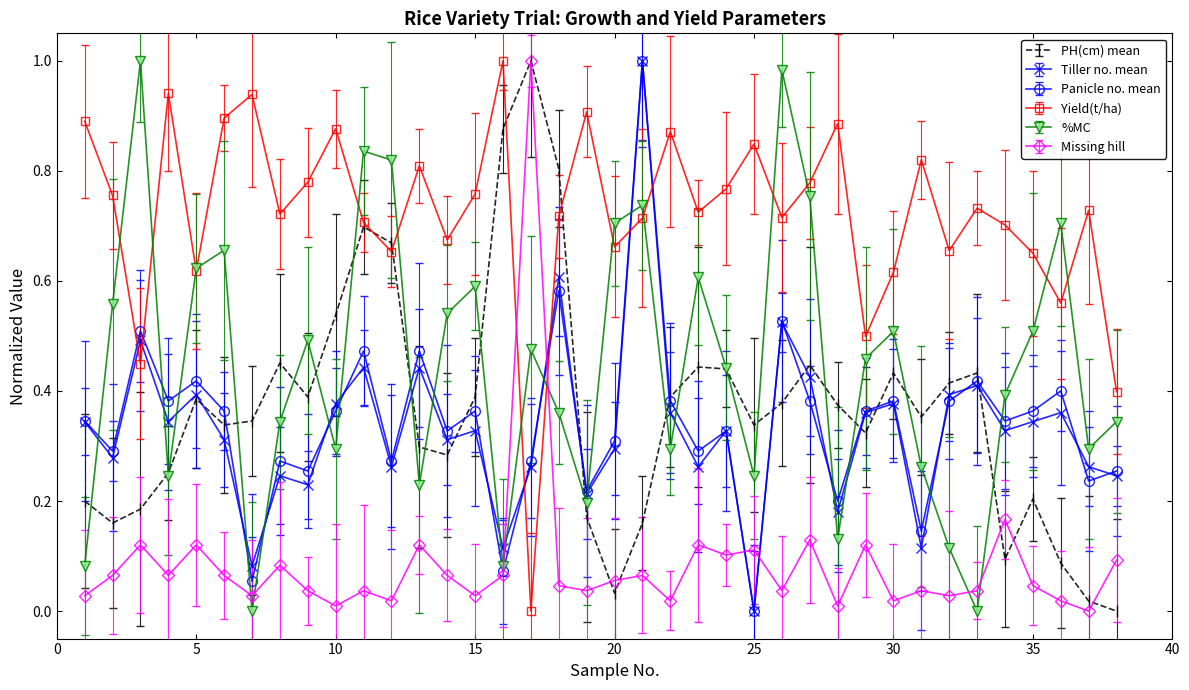

Reading left to right, transcribe all the data shown in this chart.

PH(cm) mean: 1=0.2	2=0.2	3=0.2	4=0.3	5=0.4	6=0.3	7=0.3	8=0.5	9=0.4	10=0.5	11=0.7	12=0.7	13=0.3	14=0.3	15=0.4	16=0.9	17=1.0	18=0.8	19=0.2	20=0.0	21=0.2	22=0.4	23=0.4	24=0.4	25=0.3	26=0.4	27=0.4	28=0.4	29=0.3	30=0.4	31=0.4	32=0.4	33=0.4	34=0.1	35=0.2	36=0.1	37=0.0	38=0.0
Tiller no. mean: 1=0.3	2=0.3	3=0.5	4=0.3	5=0.4	6=0.3	7=0.1	8=0.2	9=0.2	10=0.4	11=0.4	12=0.3	13=0.4	14=0.3	15=0.3	16=0.1	17=0.3	18=0.6	19=0.2	20=0.3	21=1.0	22=0.4	23=0.3	24=0.3	25=0.0	26=0.5	27=0.4	28=0.2	29=0.4	30=0.4	31=0.1	32=0.4	33=0.4	34=0.3	35=0.3	36=0.4	37=0.3	38=0.2
Panicle no. mean: 1=0.3	2=0.3	3=0.5	4=0.4	5=0.4	6=0.4	7=0.1	8=0.3	9=0.3	10=0.4	11=0.5	12=0.3	13=0.5	14=0.3	15=0.4	16=0.1	17=0.3	18=0.6	19=0.2	20=0.3	21=1.0	22=0.4	23=0.3	24=0.3	25=0.0	26=0.5	27=0.4	28=0.2	29=0.4	30=0.4	31=0.1	32=0.4	33=0.4	34=0.3	35=0.4	36=0.4	37=0.2	38=0.3
Yield(t/ha): 1=0.9	2=0.8	3=0.4	4=0.9	5=0.6	6=0.9	7=0.9	8=0.7	9=0.8	10=0.9	11=0.7	12=0.7	13=0.8	14=0.7	15=0.8	16=1.0	17=0.0	18=0.7	19=0.9	20=0.7	21=0.7	22=0.9	23=0.7	24=0.8	25=0.8	26=0.7	27=0.8	28=0.9	29=0.5	30=0.6	31=0.8	32=0.7	33=0.7	34=0.7	35=0.7	36=0.6	37=0.7	38=0.4
%MC: 1=0.1	2=0.6	3=1.0	4=0.2	5=0.6	6=0.7	7=0.0	8=0.3	9=0.5	10=0.3	11=0.8	12=0.8	13=0.2	14=0.5	15=0.6	16=0.1	17=0.5	18=0.4	19=0.2	20=0.7	21=0.7	22=0.3	23=0.6	24=0.4	25=0.2	26=1.0	27=0.8	28=0.1	29=0.5	30=0.5	31=0.3	32=0.1	33=0.0	34=0.4	35=0.5	36=0.7	37=0.3	38=0.3
Missing hill: 1=0.0	2=0.1	3=0.1	4=0.1	5=0.1	6=0.1	7=0.0	8=0.1	9=0.0	10=0.0	11=0.0	12=0.0	13=0.1	14=0.1	15=0.0	16=0.1	17=1.0	18=0.0	19=0.0	20=0.1	21=0.1	22=0.0	23=0.1	24=0.1	25=0.1	26=0.0	27=0.1	28=0.0	29=0.1	30=0.0	31=0.0	32=0.0	33=0.0	34=0.2	35=0.0	36=0.0	37=0.0	38=0.1